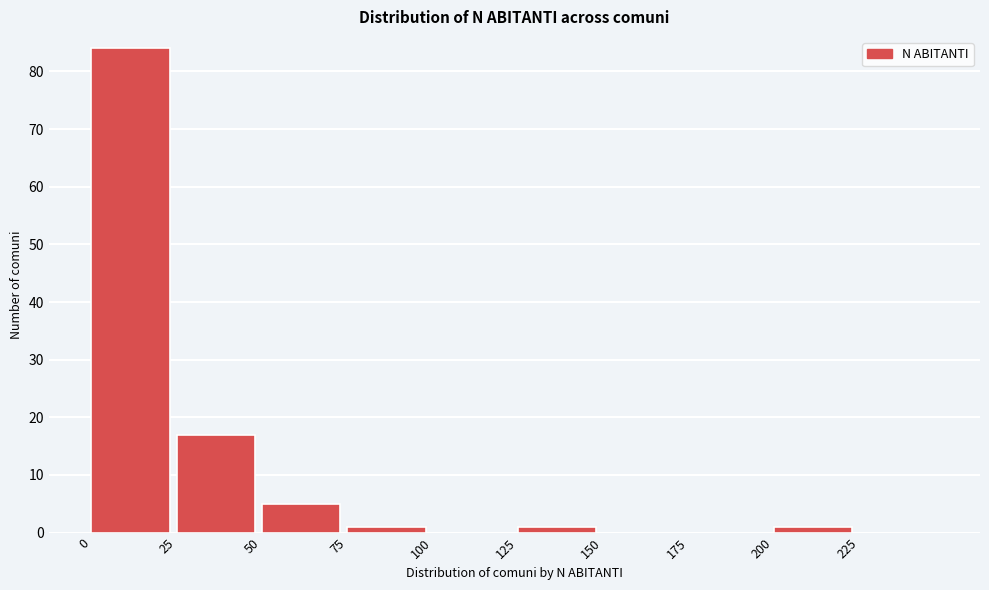

Reading left to right, list every bar in this chart as the range it spans on the x-axis followed by its height. The values are not printed on the chart, so give them approximately, as read against the axis.

0 to 25: 84
25 to 50: 17
50 to 75: 5
75 to 100: 1
100 to 125: 0
125 to 150: 1
150 to 175: 0
175 to 200: 0
200 to 225: 1
225 to 250: 0